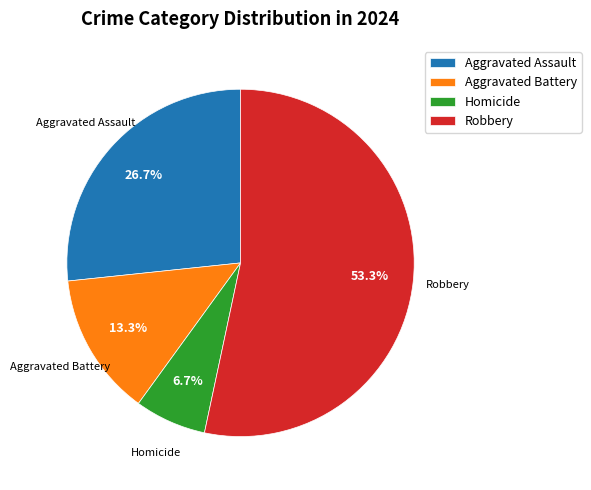

To the nearest percent, what portion does Robbery represent?

53%